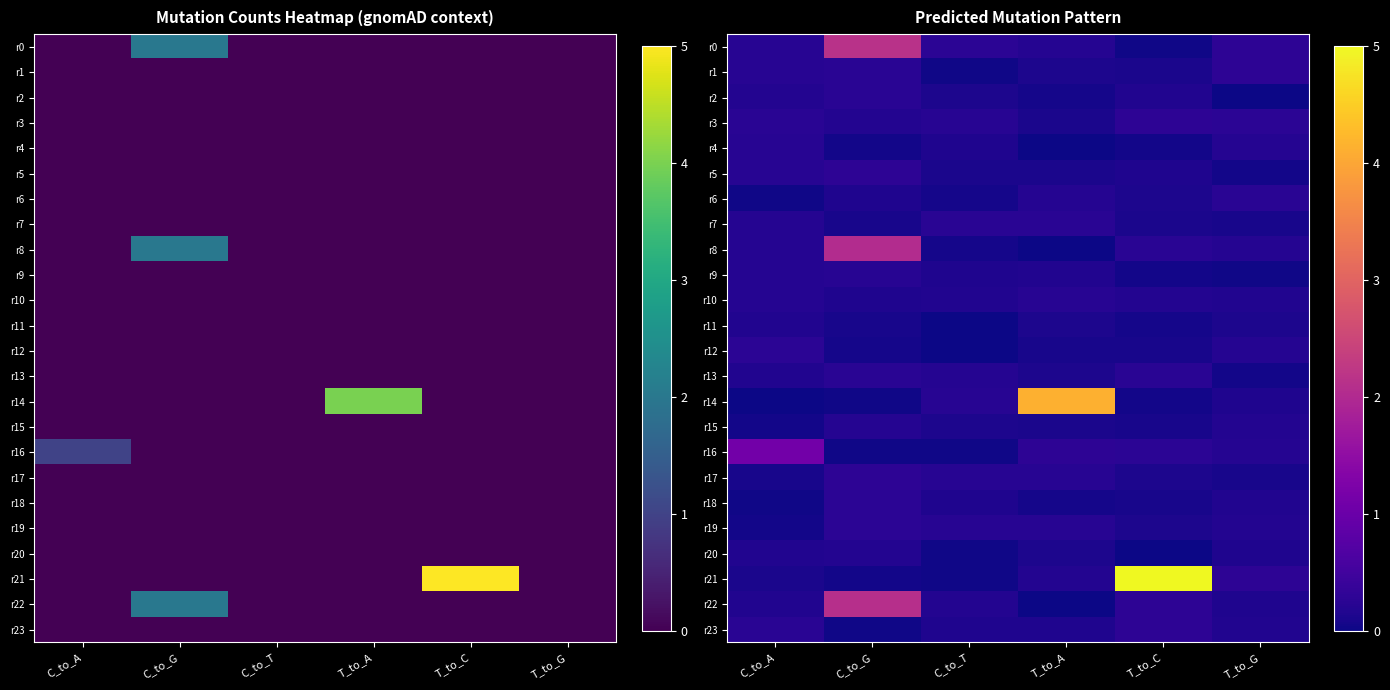

List the labels in order of r13 value, smallest first.

T_to_G, T_to_A, C_to_A, C_to_T, C_to_G, T_to_C